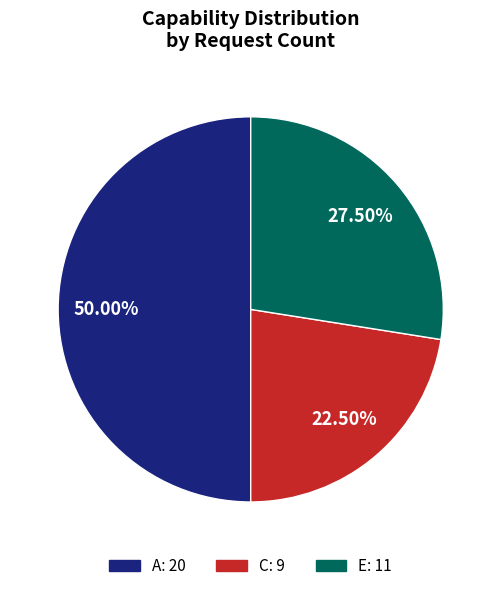

Approximately how many times larger is the value at C compared to A?

0.5